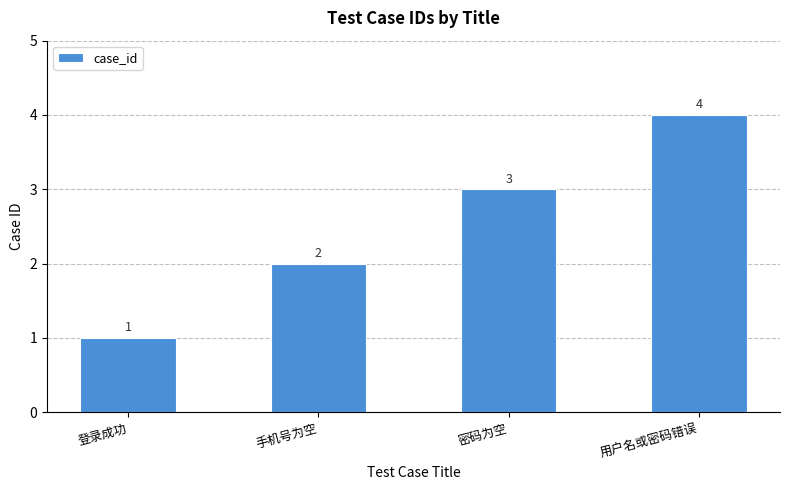

What is the ratio of the value at 用户名或密码错误 to the value at 登录成功?

4.0